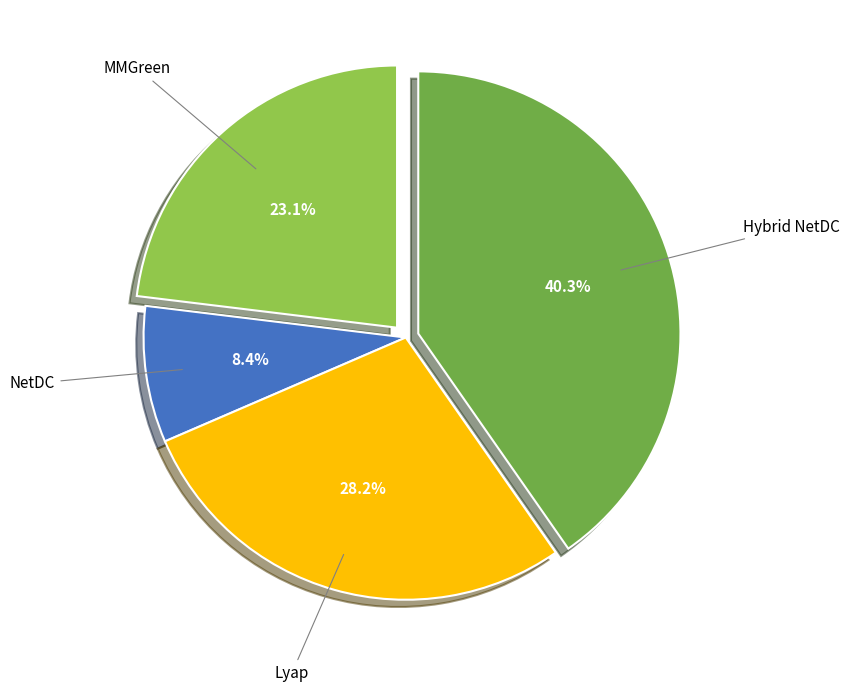

What is the largest slice in the pie chart?

Hybrid NetDC